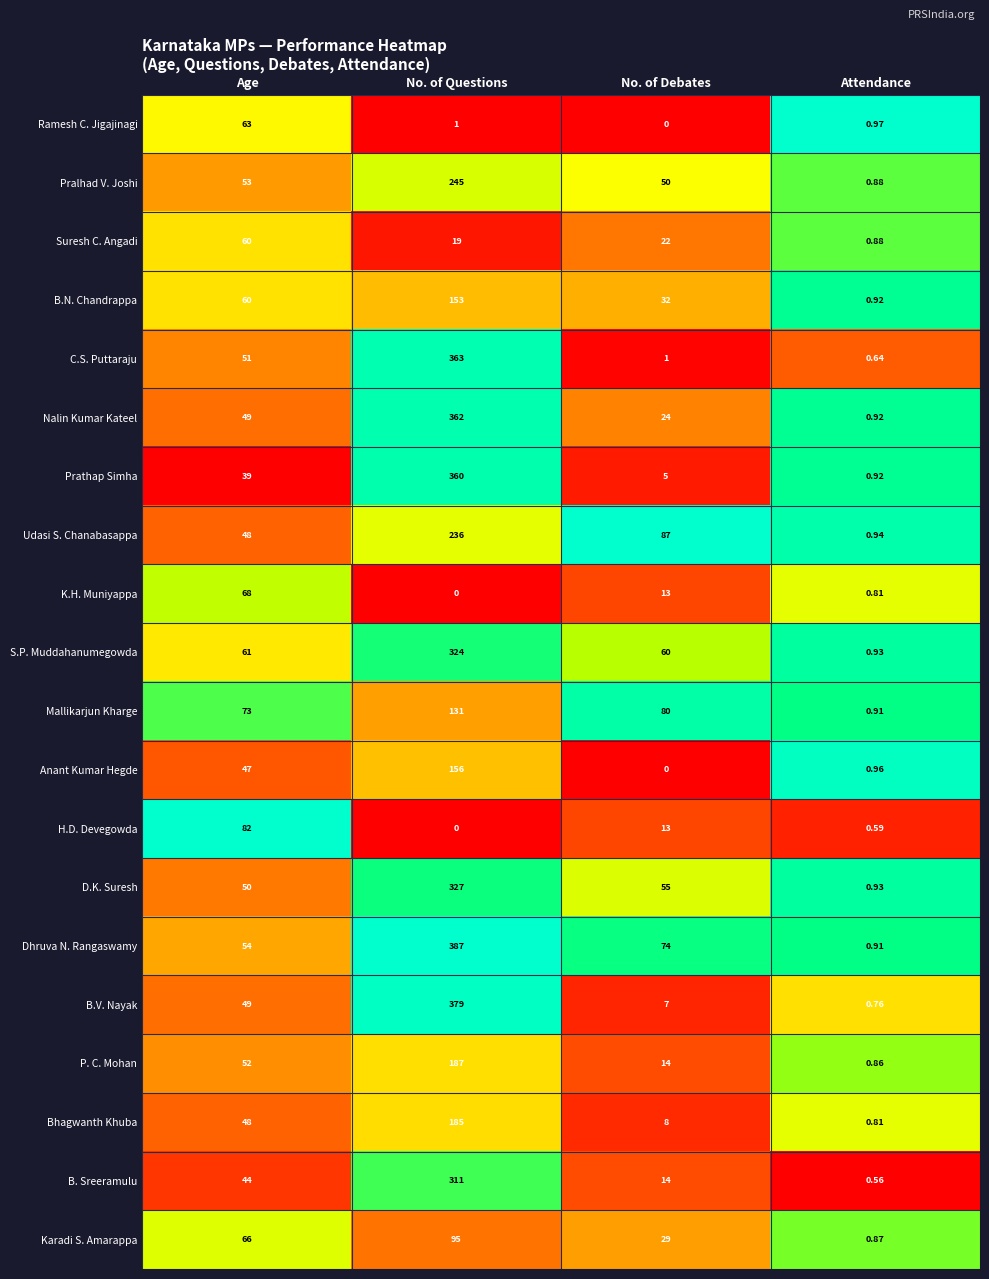

At which category is the sum across all series the highest?

No. of Questions